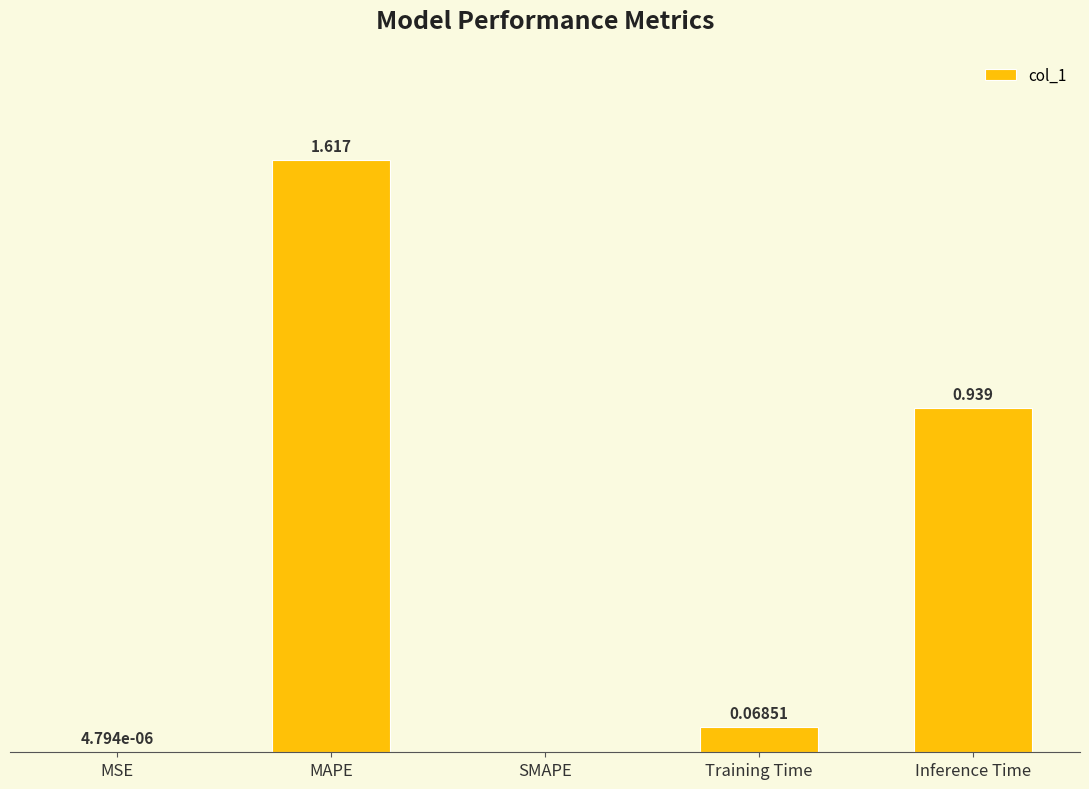

Which label corresponds to the largest value in the chart?

MAPE